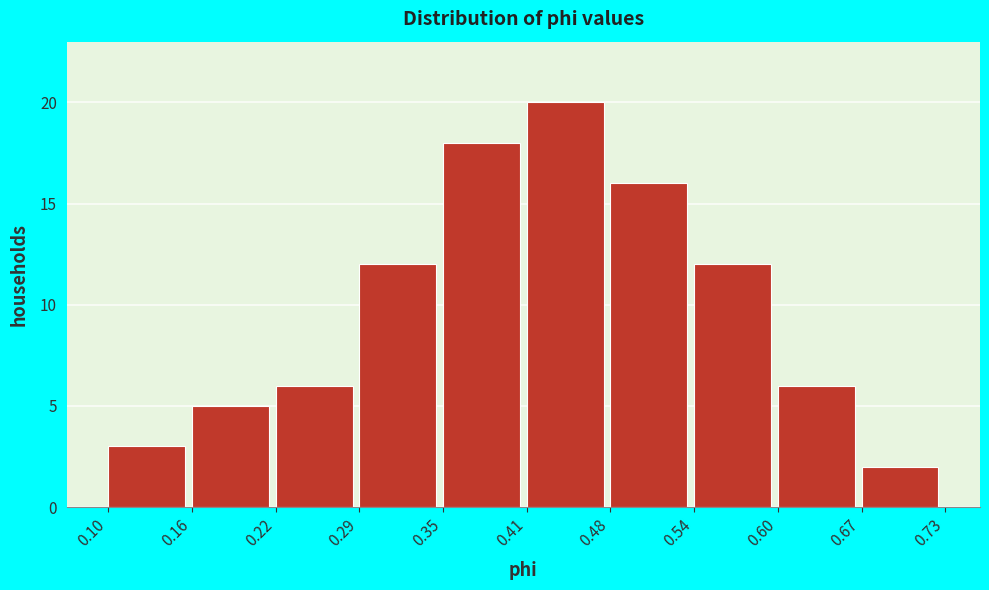

Reading left to right, transcribe this chart: for each bar, give the range it covers on the x-axis and its height. The values are not printed on the chart, so give them approximately, as read against the axis.

0.10 to 0.16: 3
0.16 to 0.22: 5
0.22 to 0.29: 6
0.29 to 0.35: 12
0.35 to 0.41: 18
0.41 to 0.48: 20
0.48 to 0.54: 16
0.54 to 0.60: 12
0.60 to 0.67: 6
0.67 to 0.73: 2